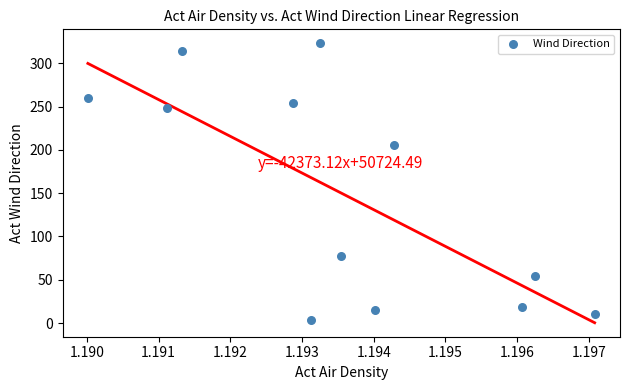

What is the range of Y values (max minus min)?

320.0